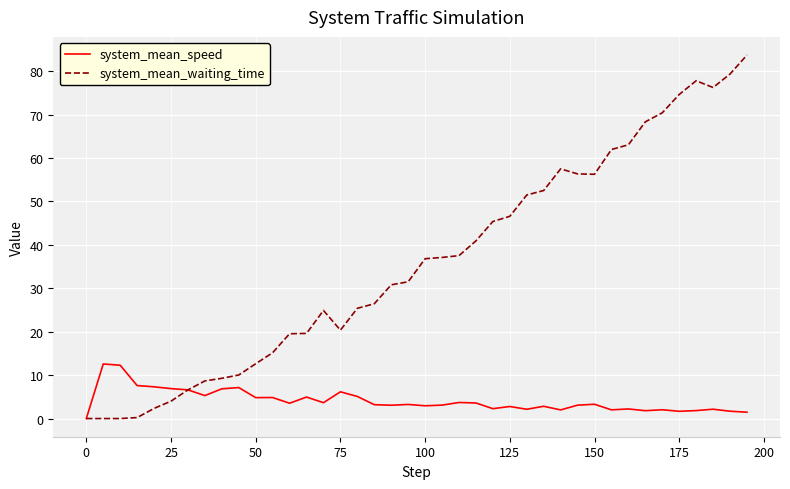

Which series has the largest range (max minus min)?

system_mean_waiting_time